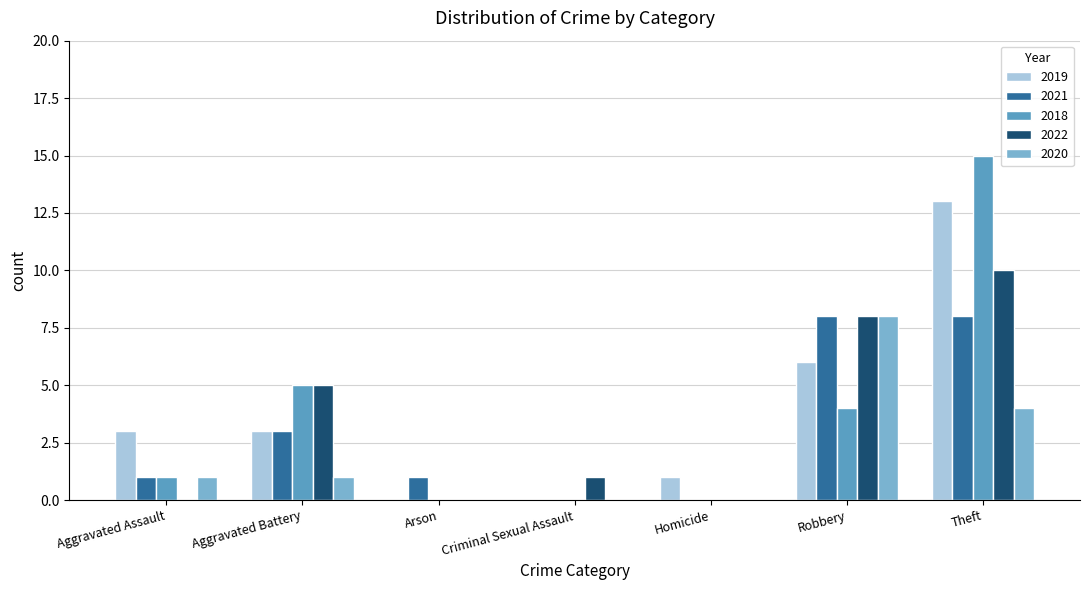

True or false: 2020 has a value of 8 at Robbery.

True